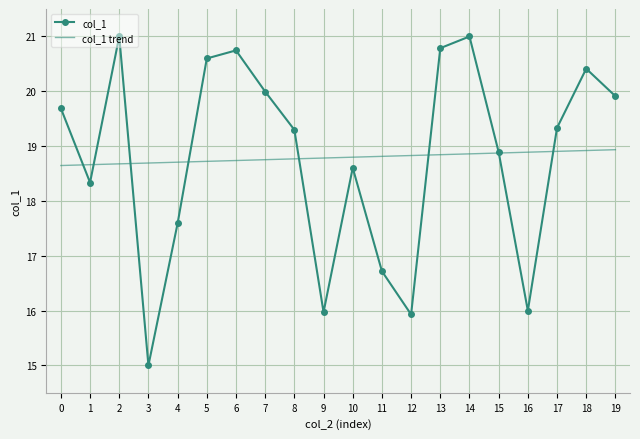

At which category does col_1 reach its first local valley?

1